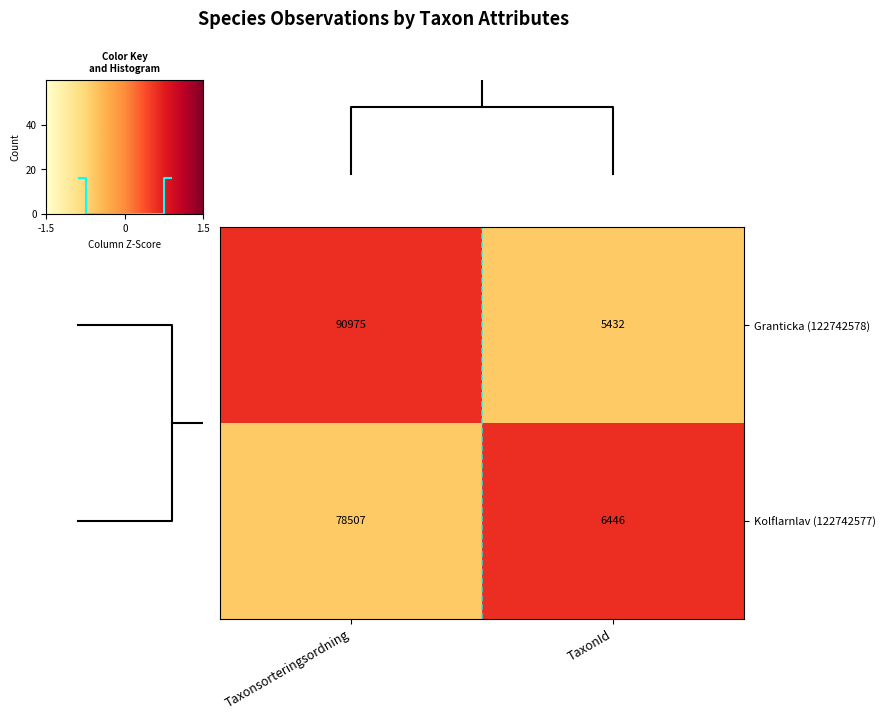

What is the sum of the Granticka (122742578) values at TaxonId and Taxonsorteringsordning?

96407